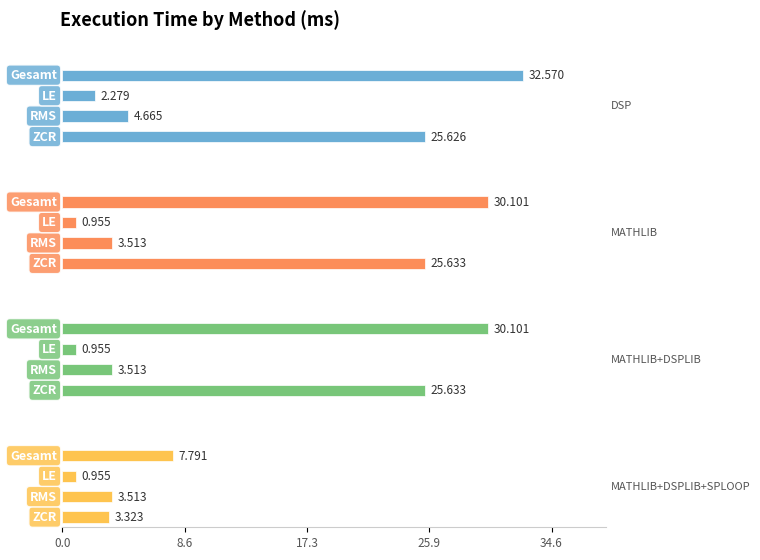

True or false: DSP has a value of 25.6 at 0.0.

True